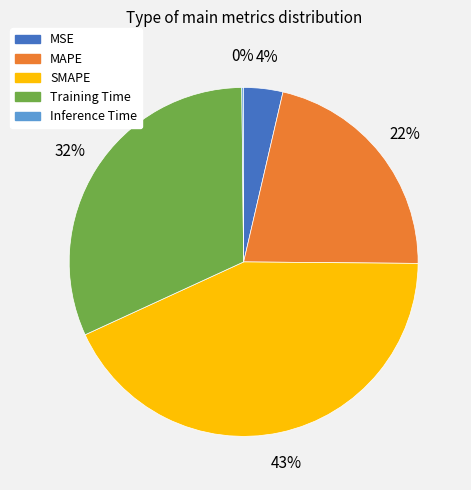

Which slice is the largest?

SMAPE